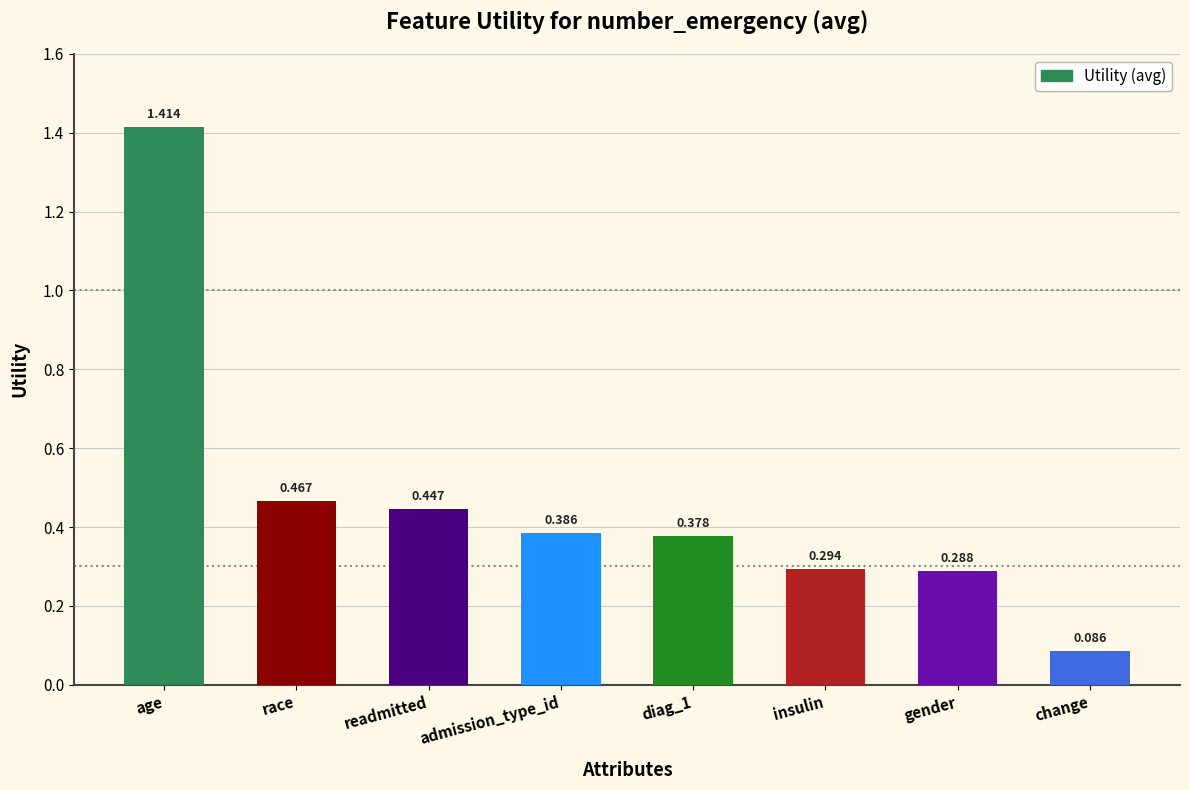

Where is the data nearest to the value 0?

change